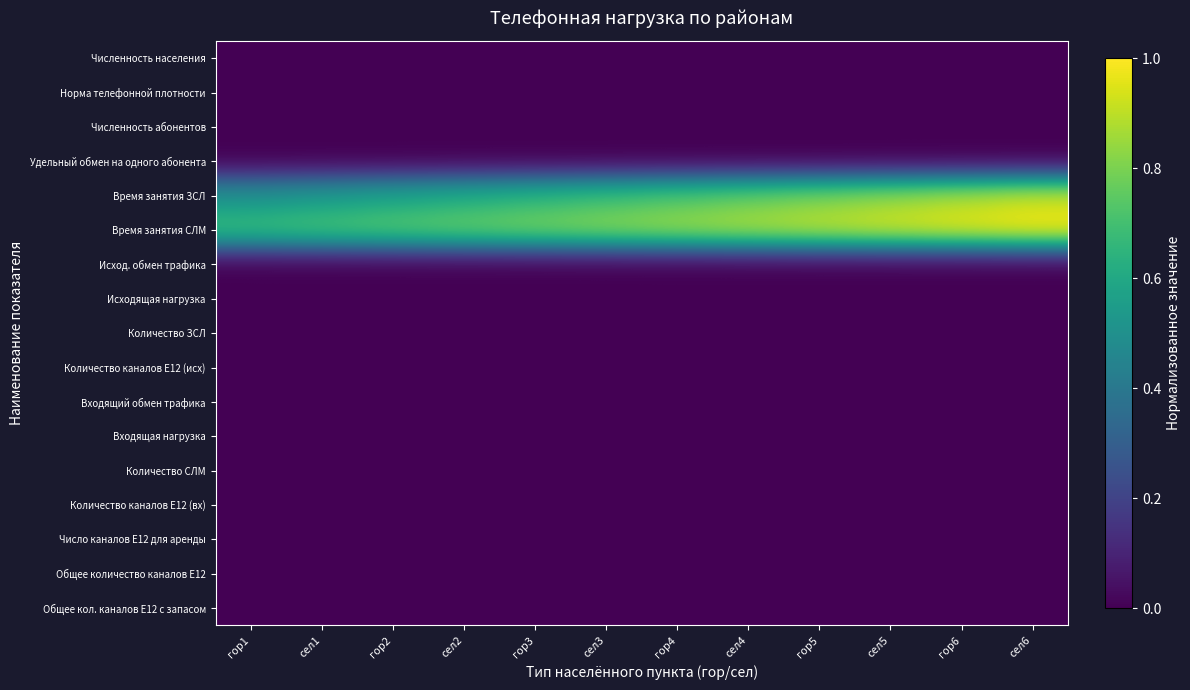

List the series in order of their peak value, lowest first.

Численность населения, Норма телефонной плотности, Численность абонентов, Удельный обмен на одного абонента, Исход. обмен трафика, Исходящая нагрузка, Количество ЗСЛ, Количество каналов Е12 (исх), Входящий обмен трафика, Входящая нагрузка, Количество СЛМ, Количество каналов Е12 (вх), Число каналов Е12 для аренды, Общее количество каналов Е12, Общее кол. каналов Е12 с запасом, Время занятия ЗСЛ, Время занятия СЛМ